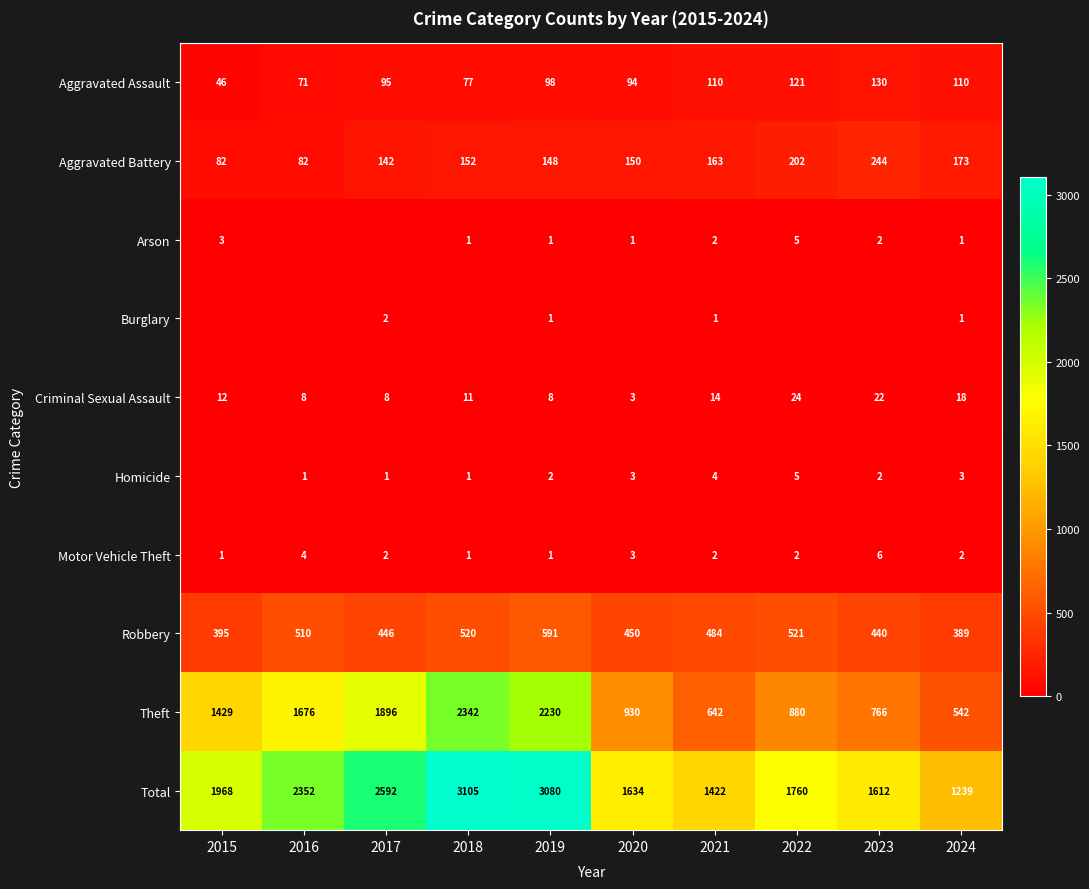

What is the sum of the Aggravated Battery values at 2024 and 2016?

255